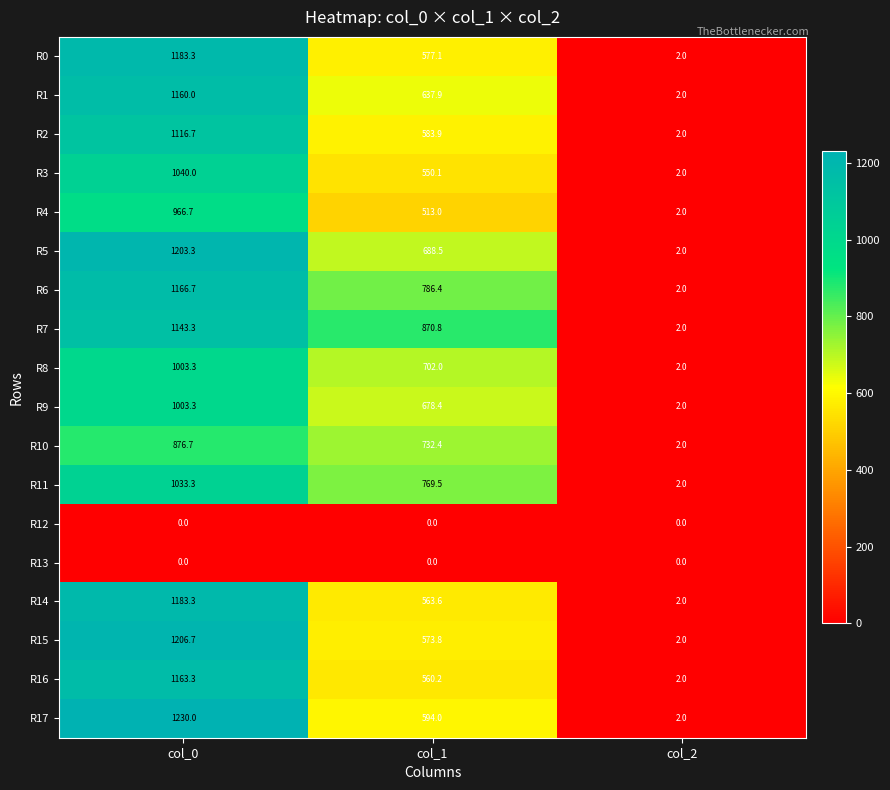

At which label does R16 first exceed 560?

col_0